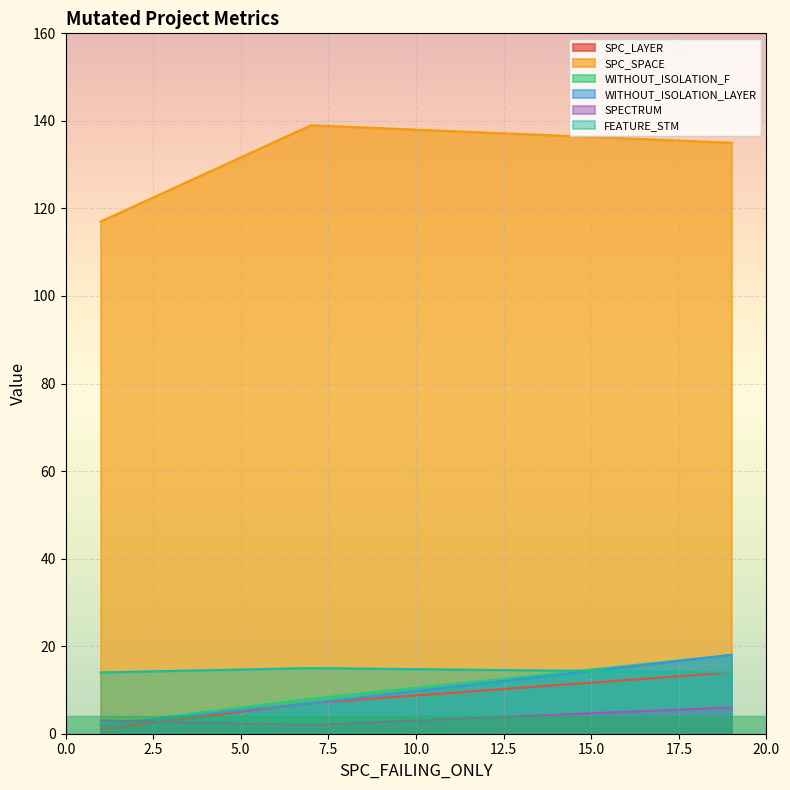

Which series has the widest spread of values?

SPC_SPACE